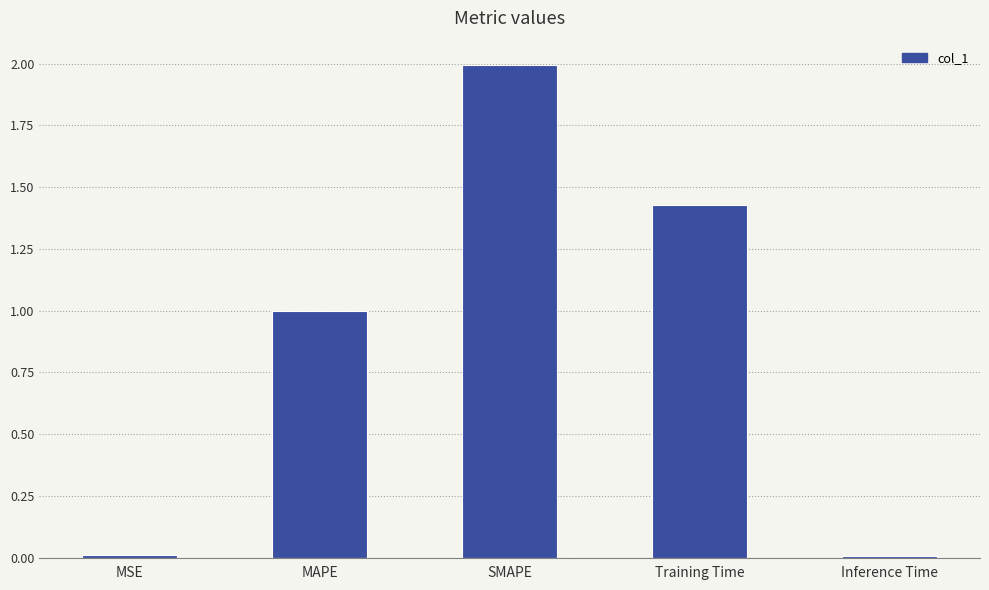

What is the change in value from Training Time to Inference Time?

-1.4